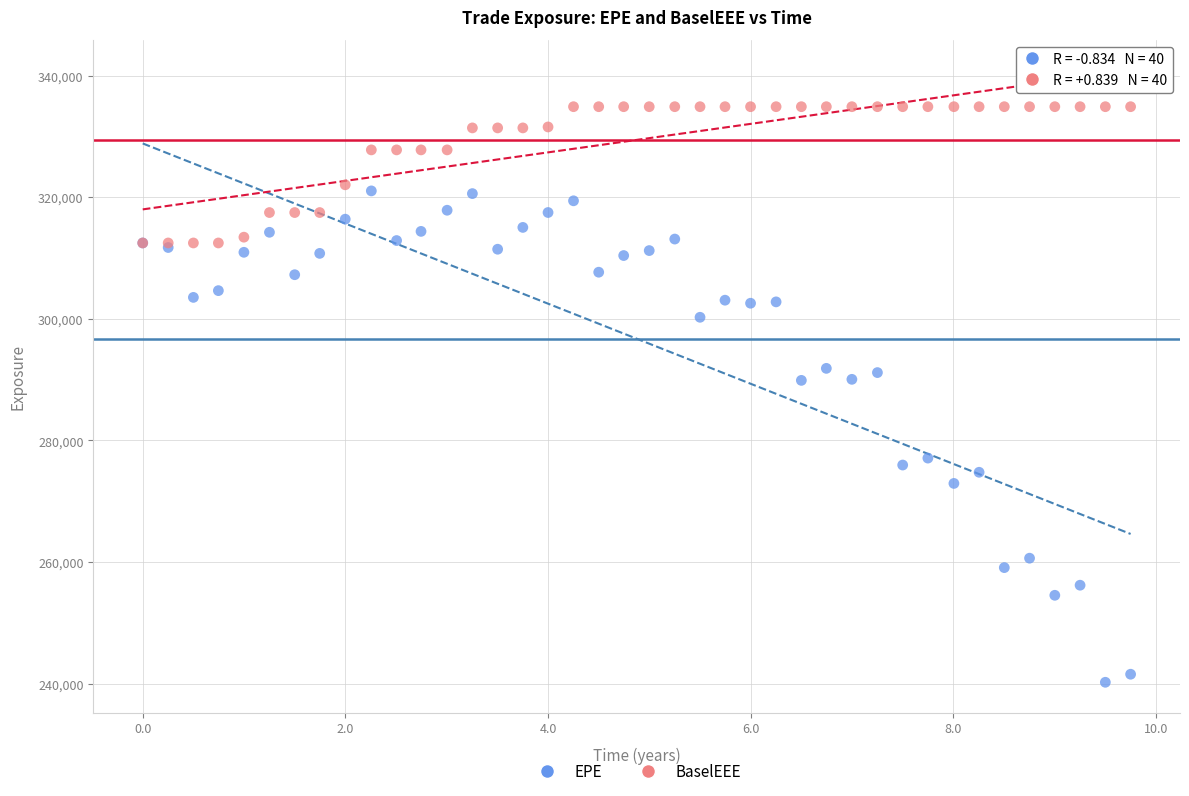

Which series has the widest spread of Y values?

EPE